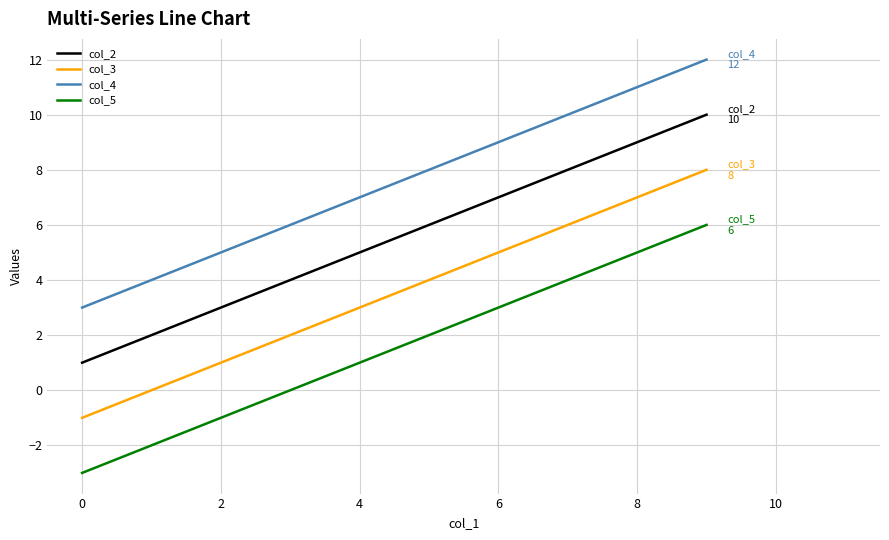

True or false: col_5 and col_2 cross at least once.

False